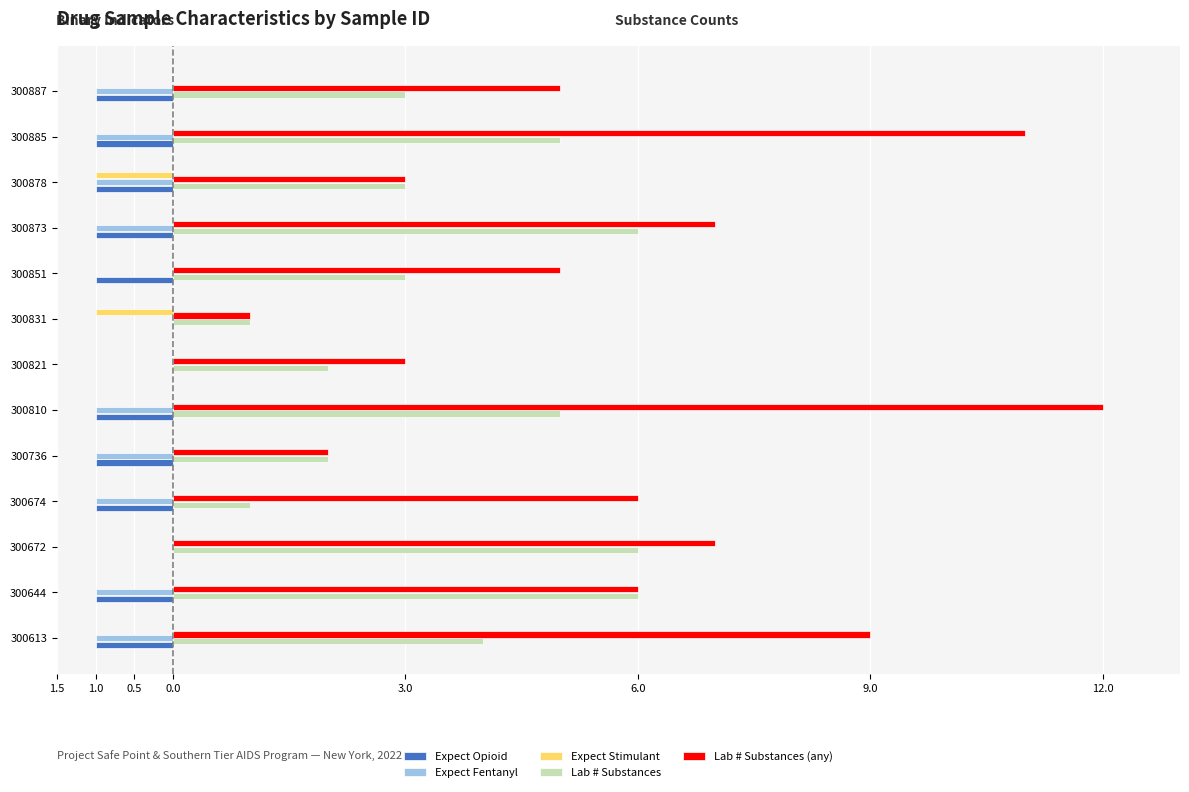

What are all the series names shown in the legend?

Expect Opioid, Expect Fentanyl, Expect Stimulant, Lab # Substances, Lab # Substances (any)